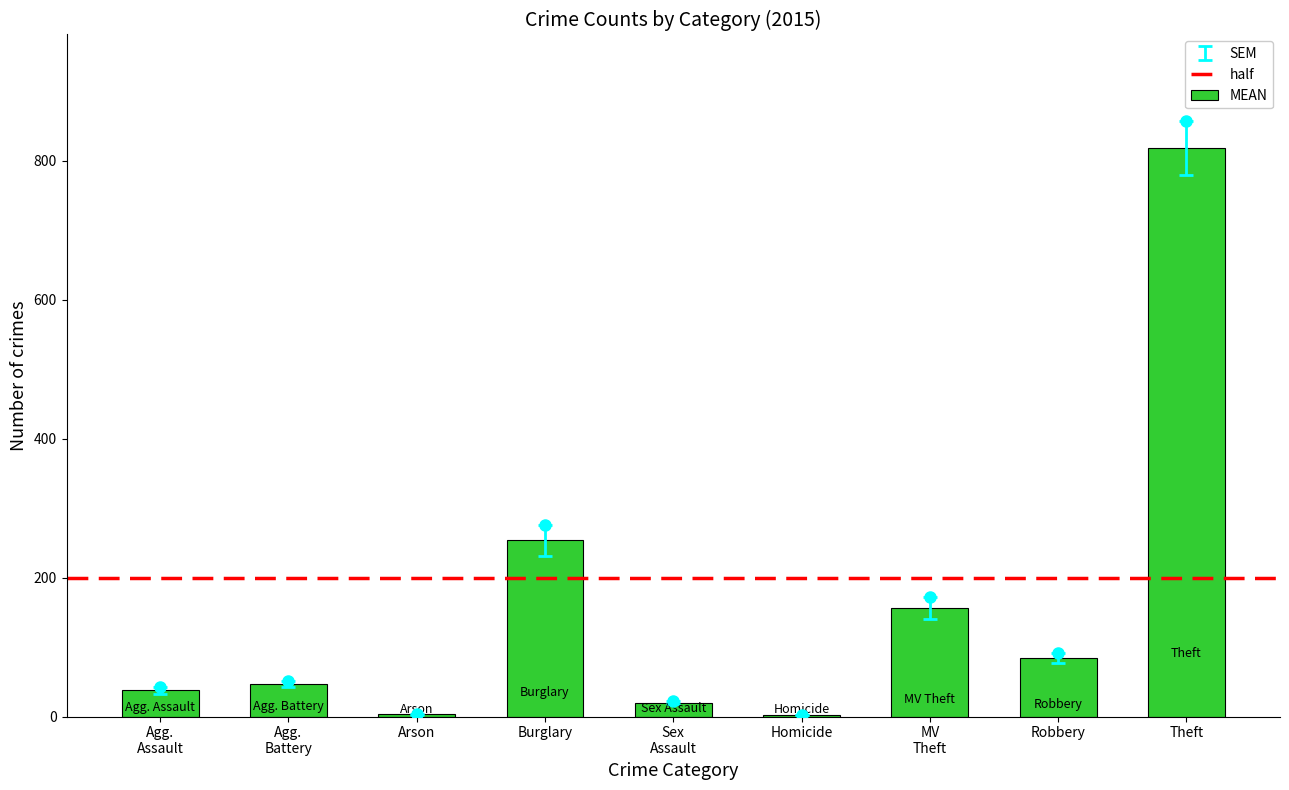

The chart shows a value of 818 at Theft. True or false?

True